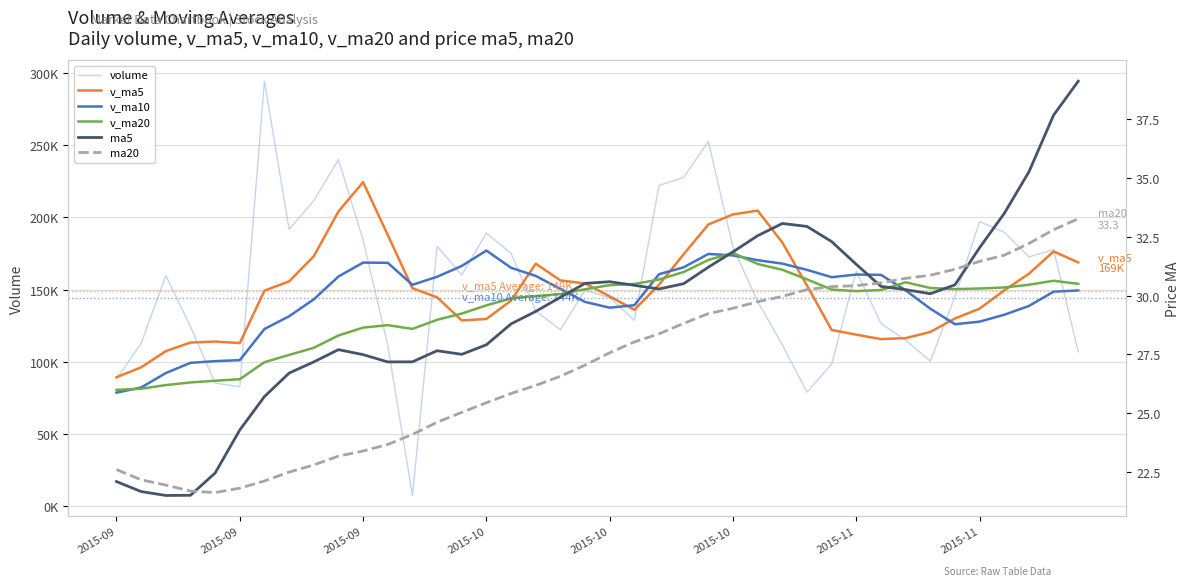

In v_ma5, how many points are higher than both neighbors (excluding endpoints)?

5